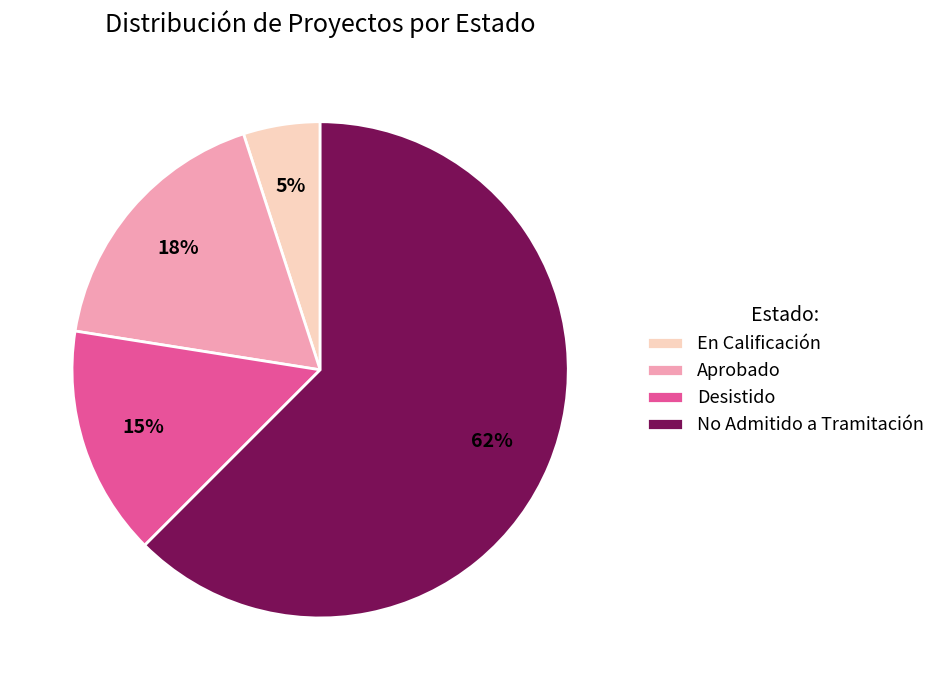

Between En Calificación and Aprobado, which is larger?

Aprobado